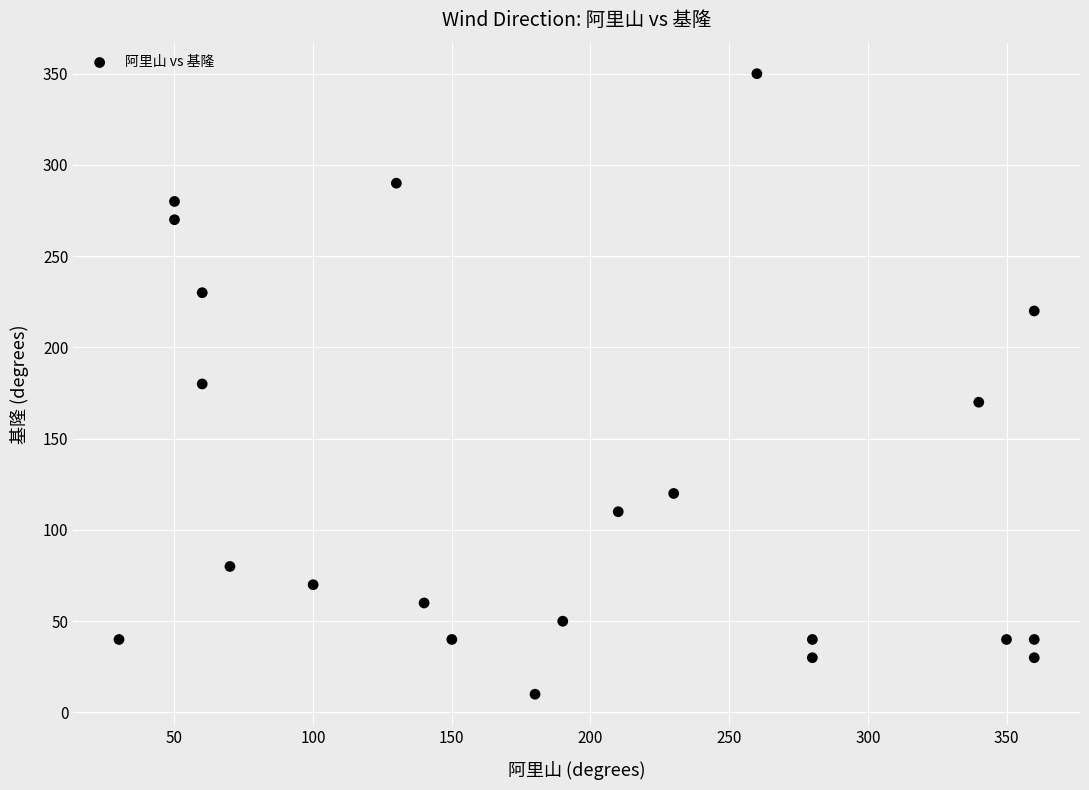

What is the range of X values (max minus min)?

330